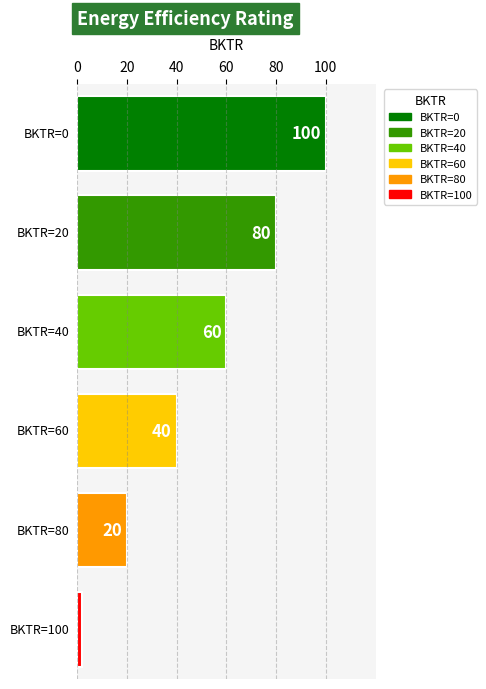

At which label is the value closest to 50?

40